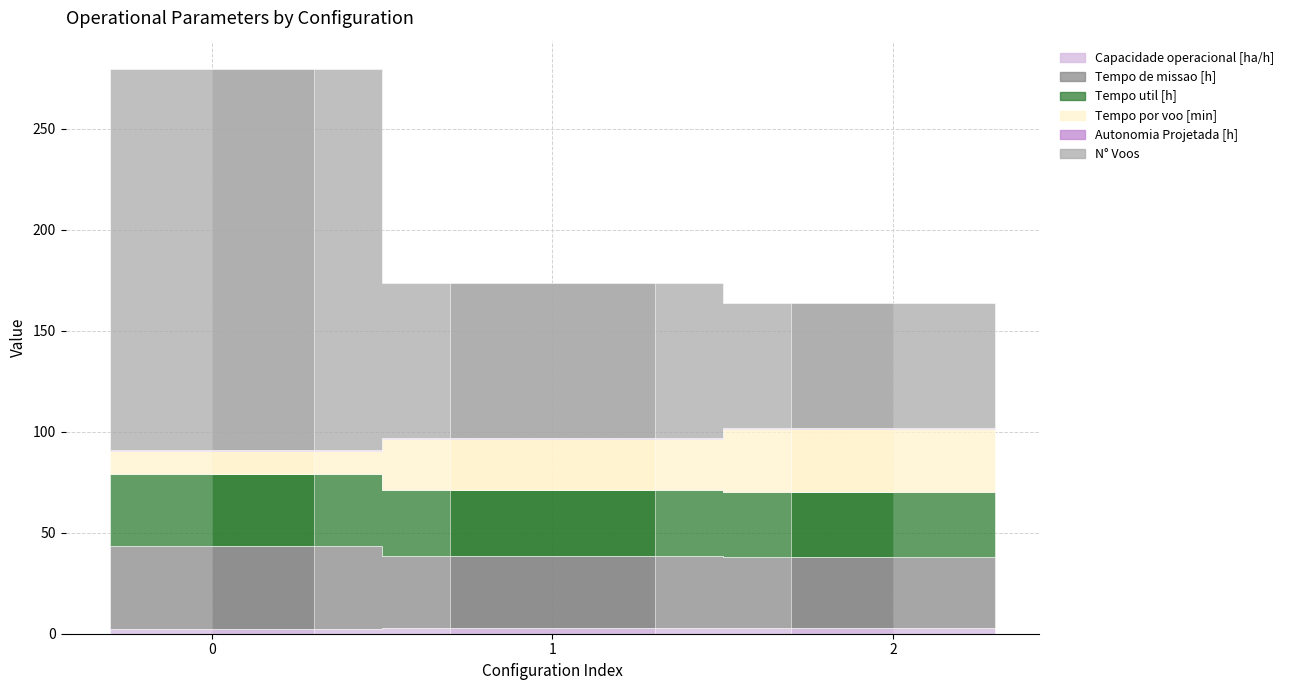

Which series has the largest total across all categories?

N° Voos